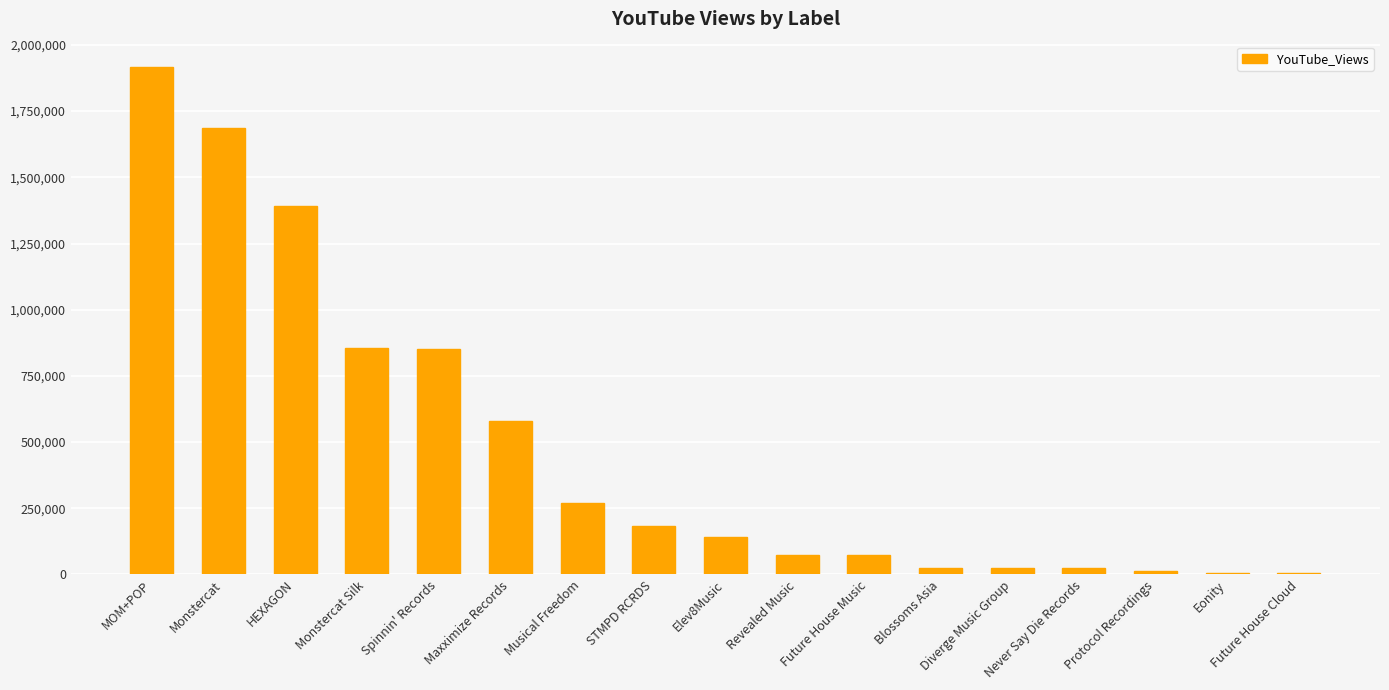

Are the bars horizontal?

No